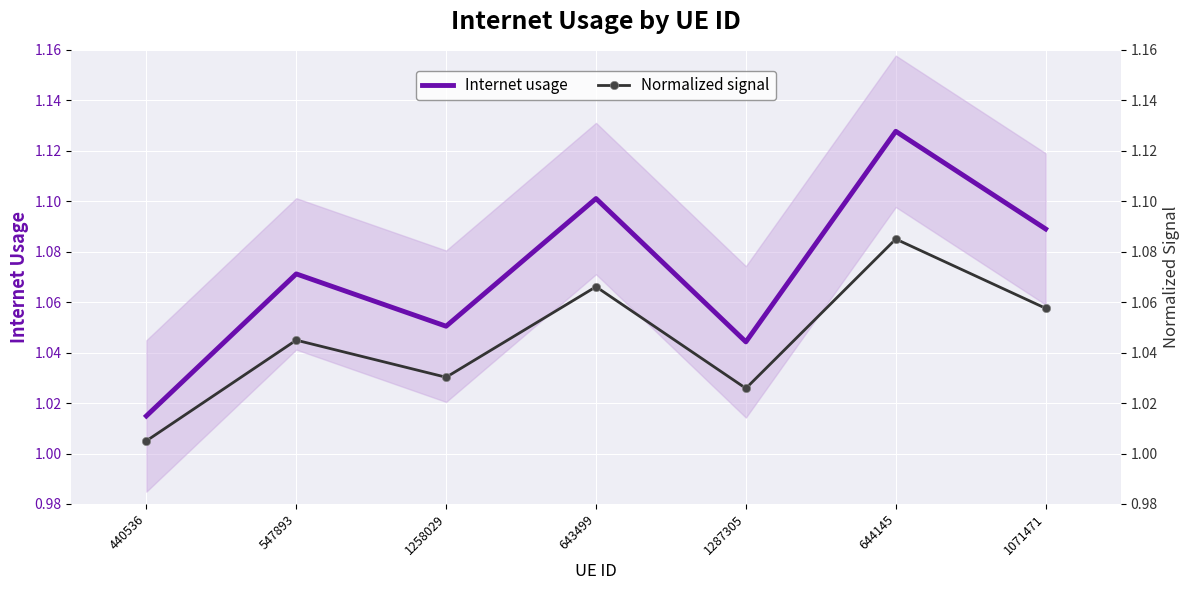

Where is Internet usage nearest to the value 1?

440536